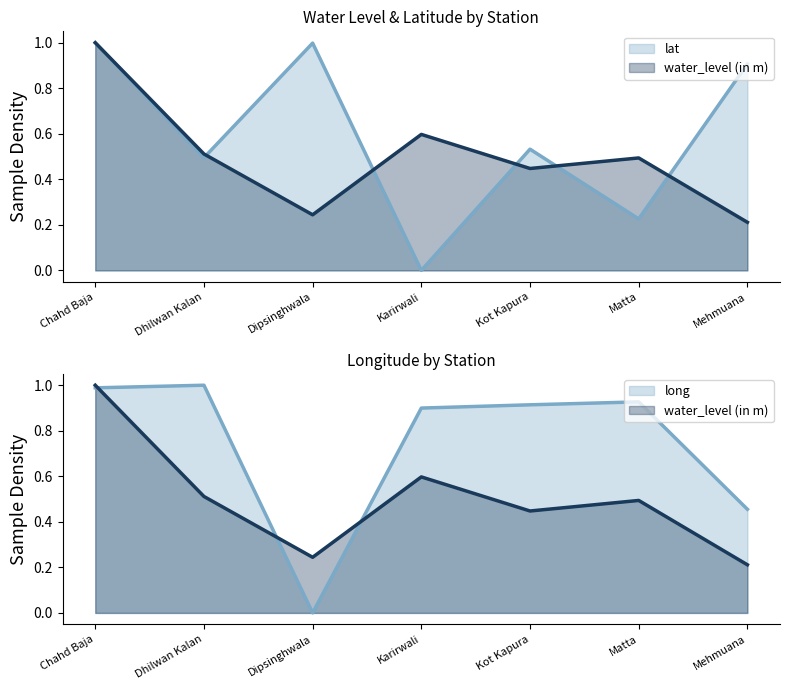

Where is lat nearest to the value 0?

Karirwali